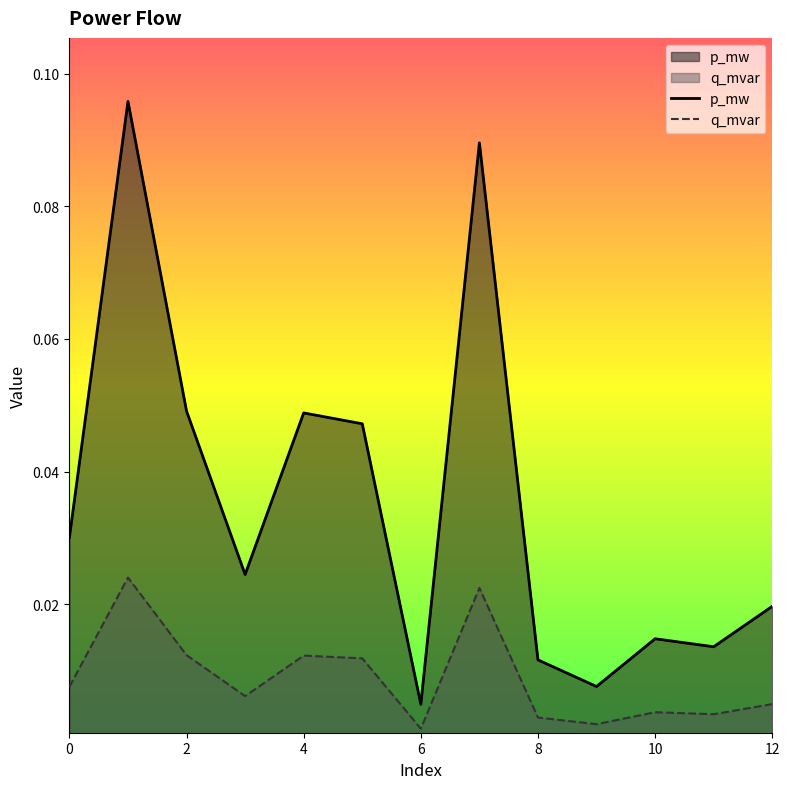

In p_mw, how many points are higher than both neighbors (excluding endpoints)?

4